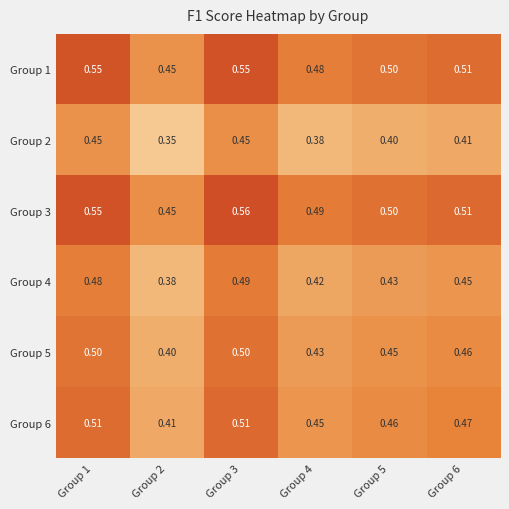

Is the value of Group 4 at Group 4 greater than the value of Group 1 at Group 6?

No